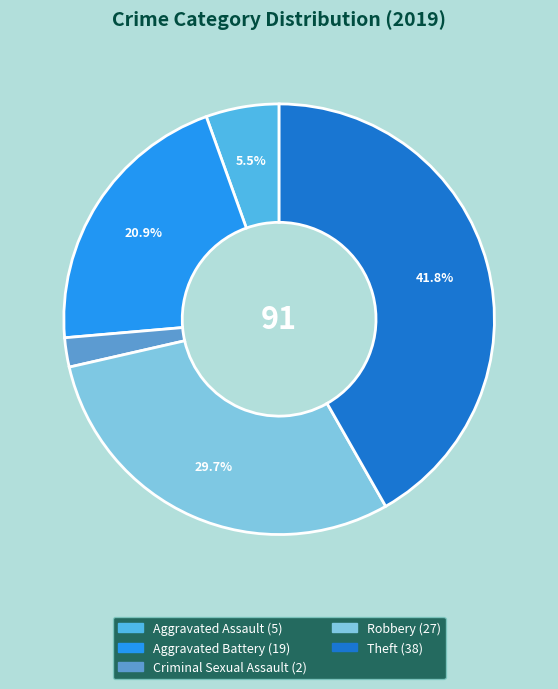

Count the number of slices in the pie.

5